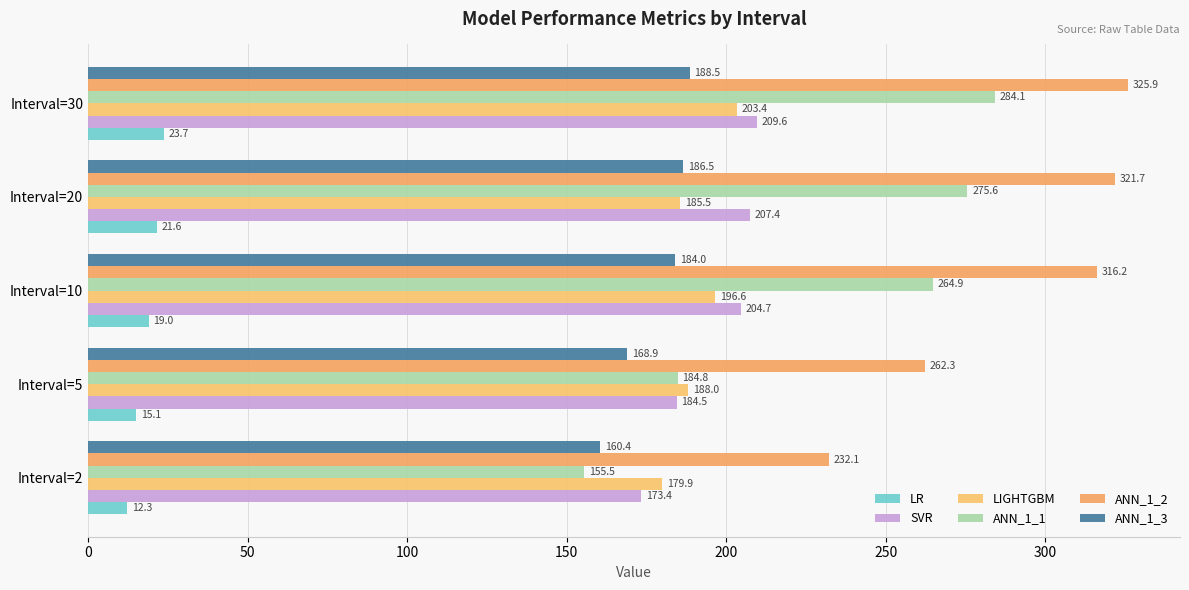

What are all the series names shown in the legend?

LR, SVR, LIGHTGBM, ANN_1_1, ANN_1_2, ANN_1_3